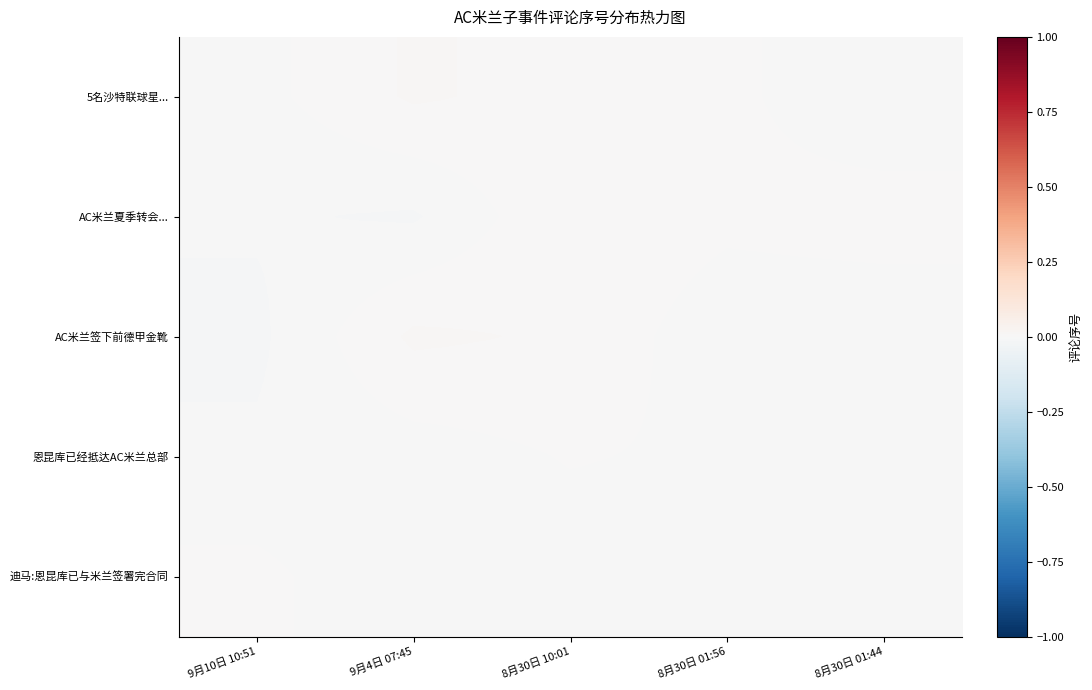

Between 9月10日 10:51 and 8月30日 10:01, which series saw the biggest shift?

AC米兰签下前德甲金靴